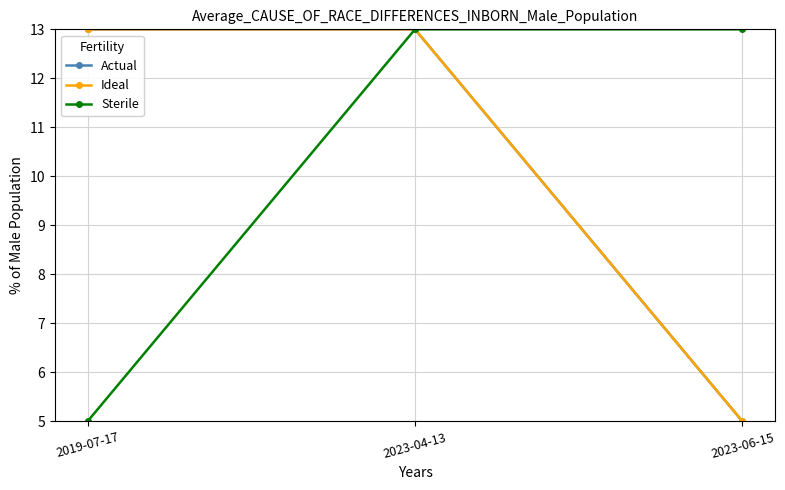

Is the value of Actual at 2019-07-17 greater than the value of Sterile at 2023-04-13?

No